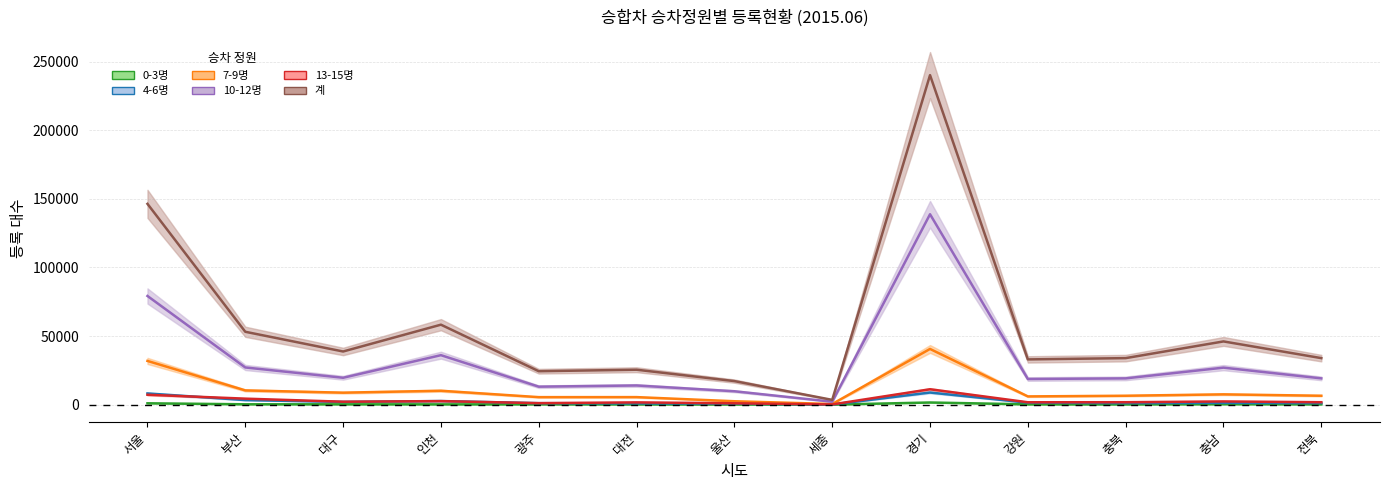

What is the lowest value of the 4-6명_line series?

93